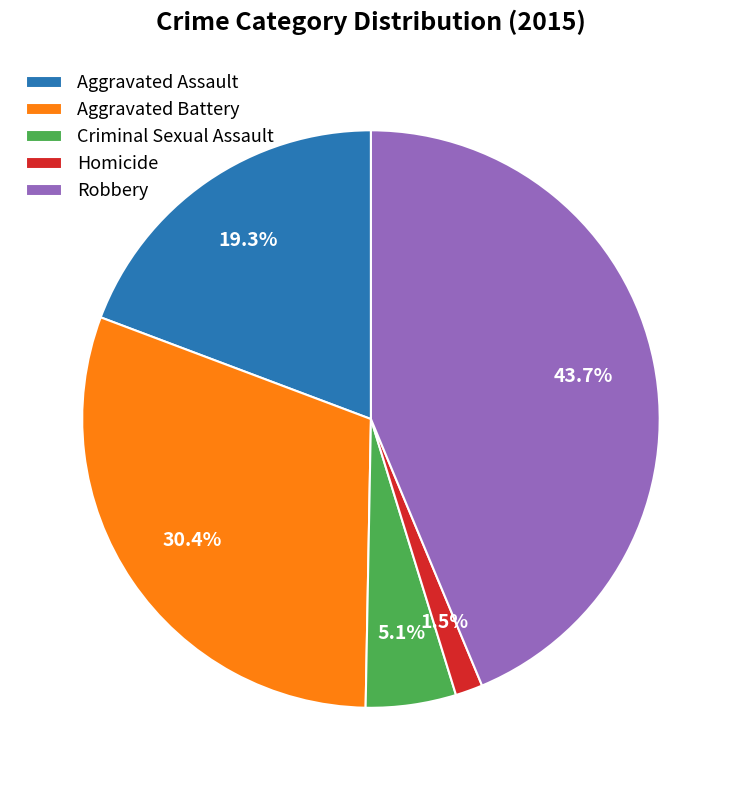

Is there a majority slice in this chart?

No